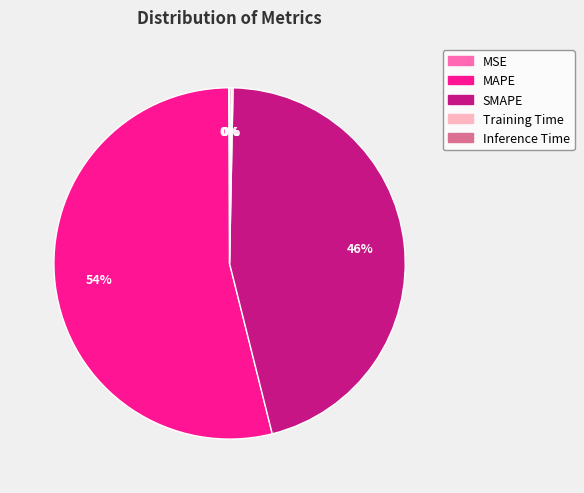

To the nearest percent, what is the difference between the largest and smallest slice percentages?

54%